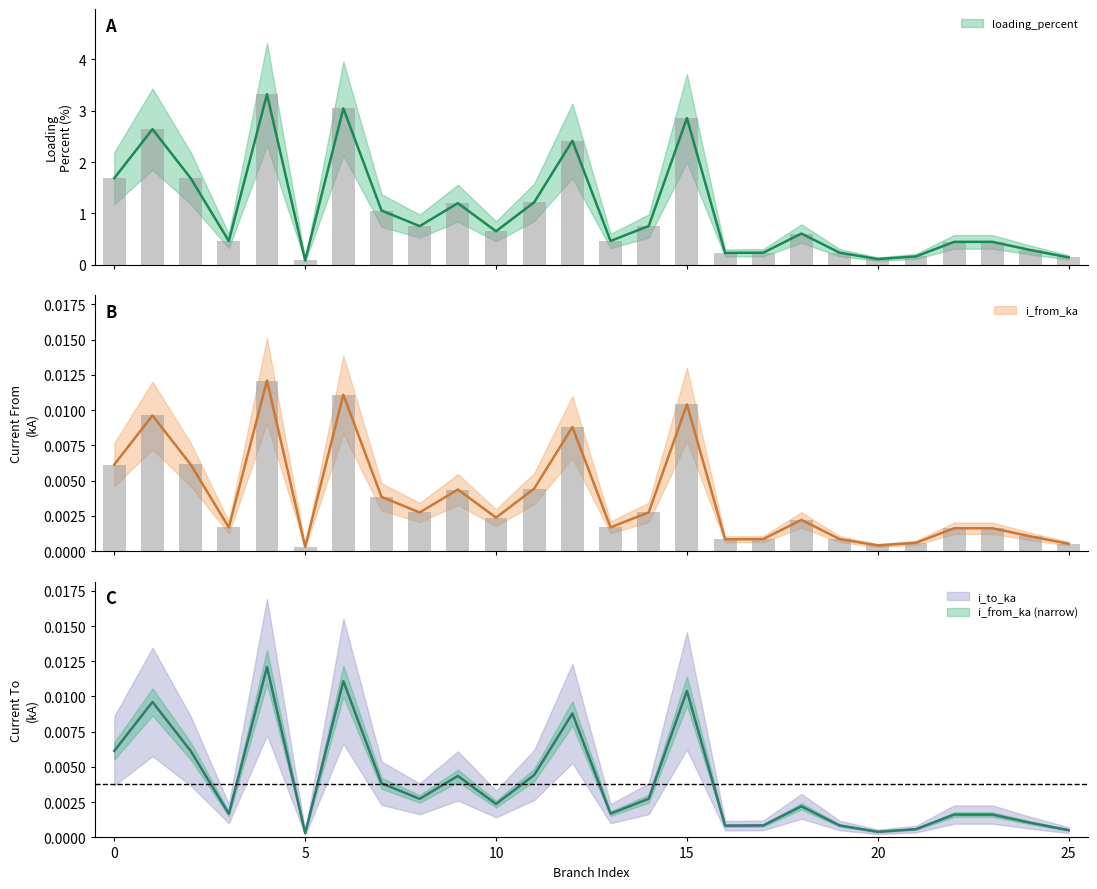

True or false: i_from_ka has a value of 0.0 at 22.

True